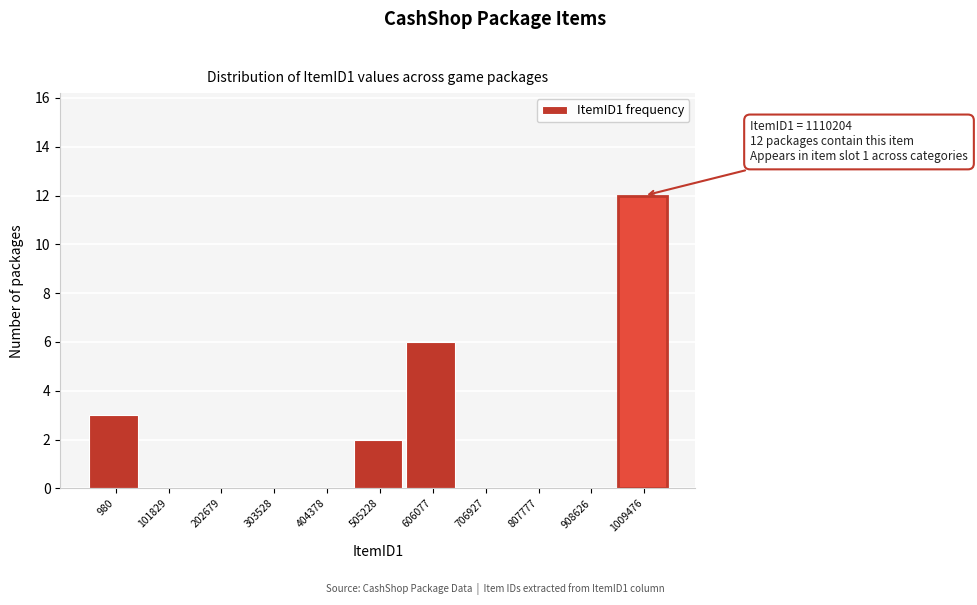

Reading right to left, extract all data points from this chart.

1009476=12	908626=0	807777=0	706927=0	606077=6	505228=2	404378=0	303528=0	202679=0	101829=0	980=3